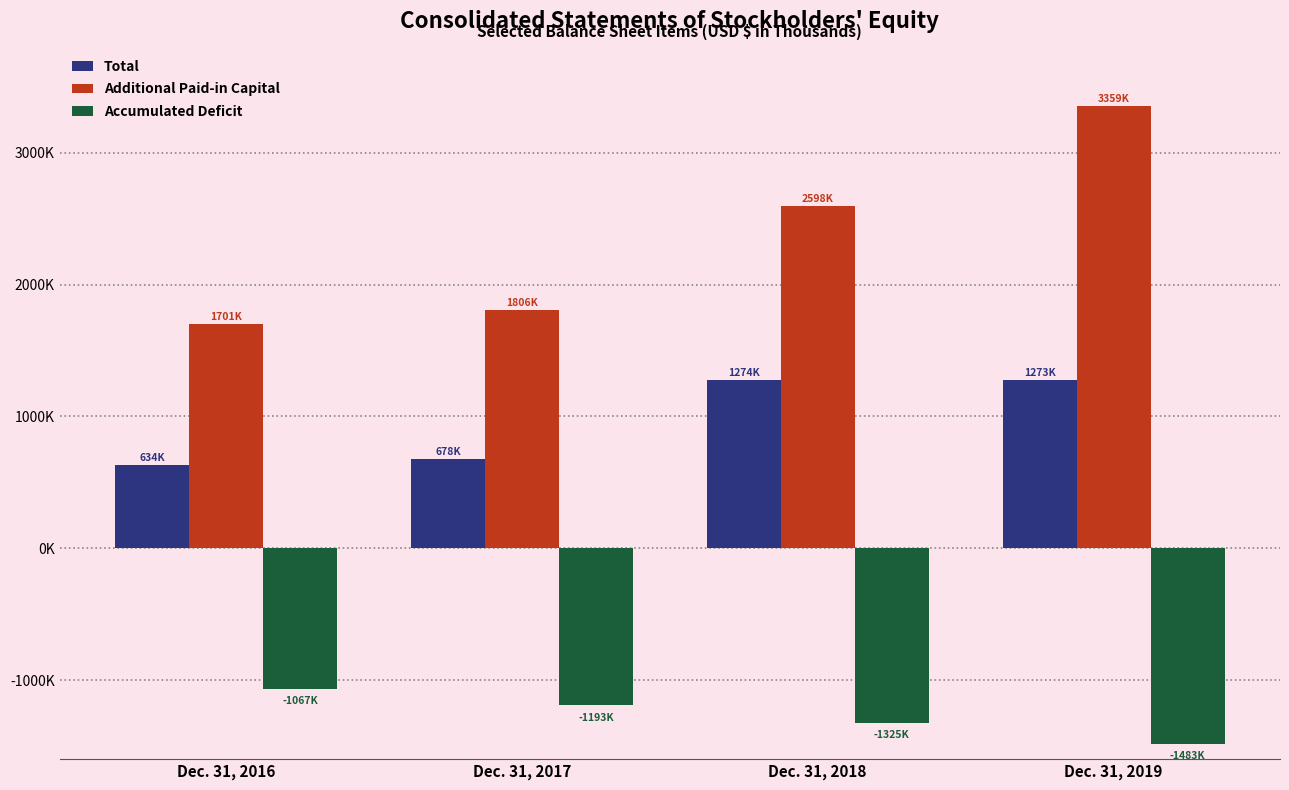

At which category is the sum across all series the highest?

Dec. 31, 2019